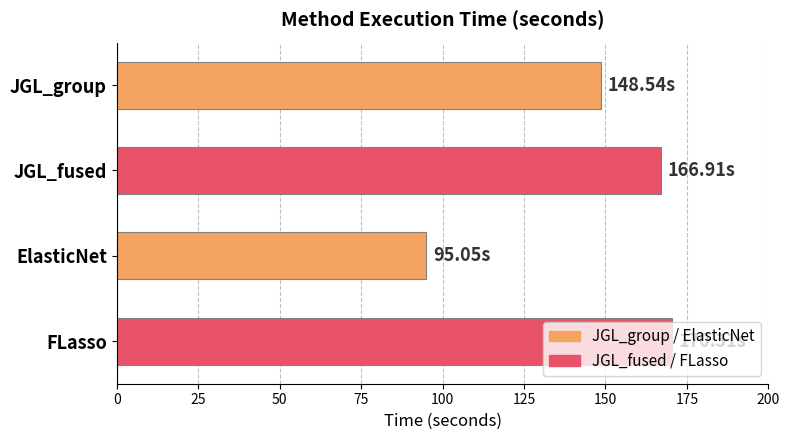

What is the maximum value shown in the chart?

170.3